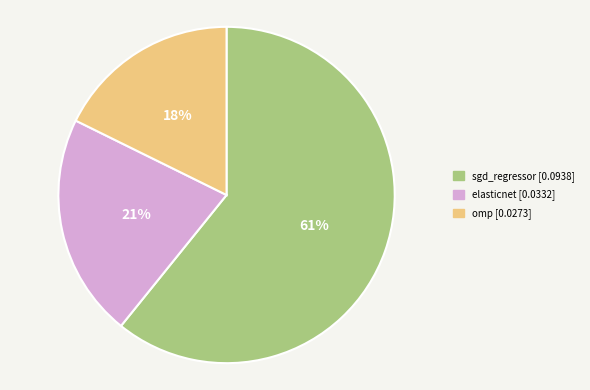

Which category accounts for the majority?

sgd_regressor